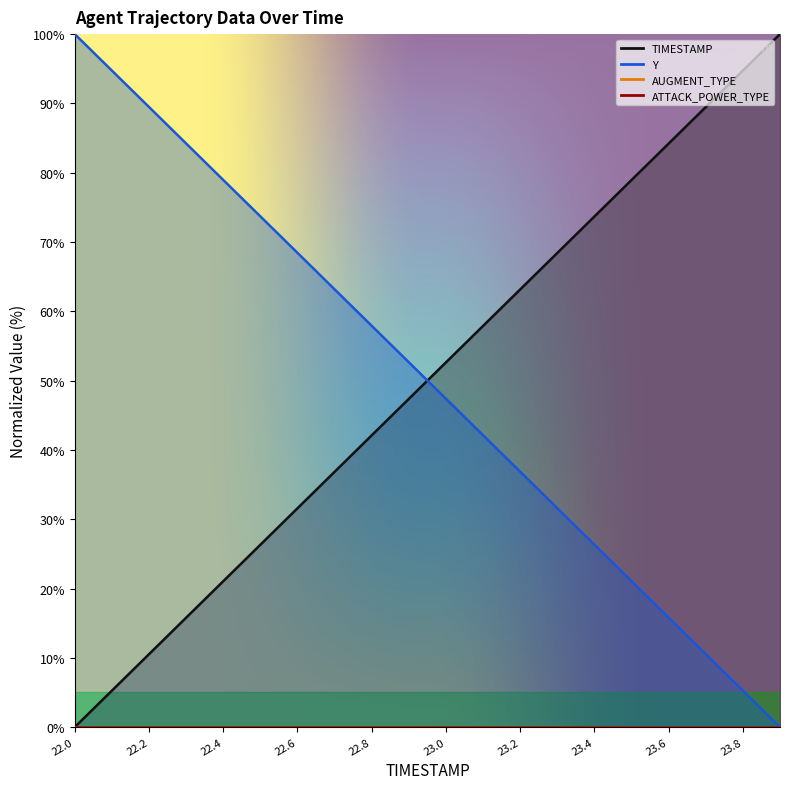

Which has a higher value, 23.3 or 23.7?

23.7